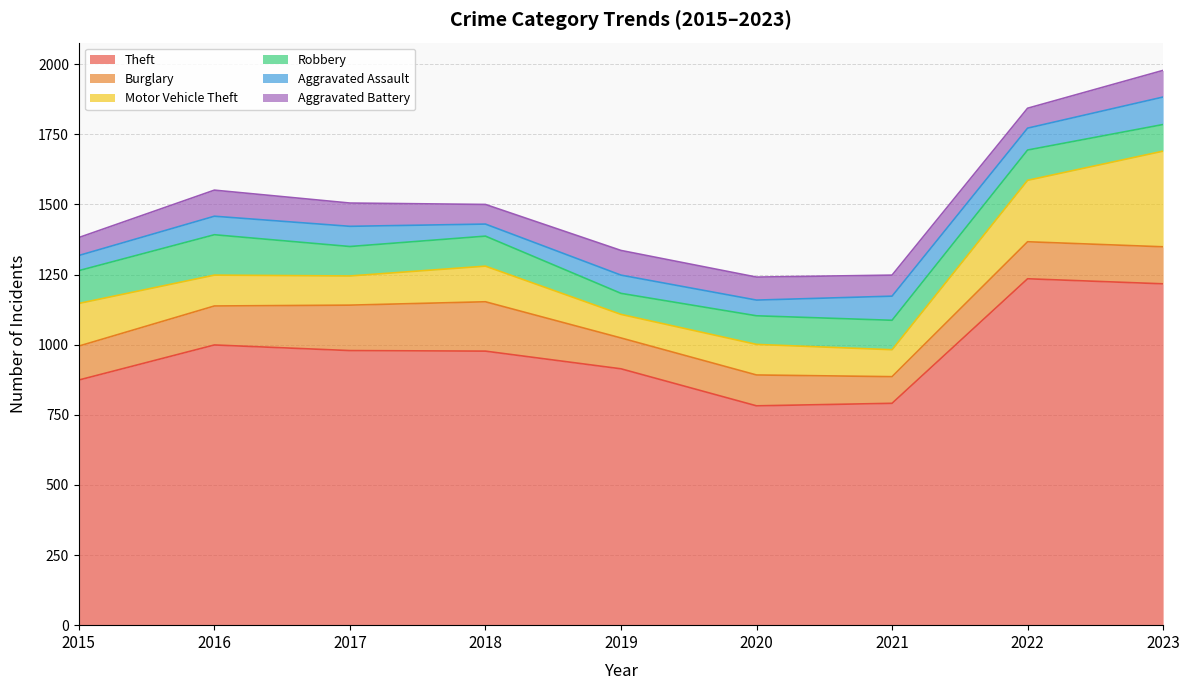

At which category is the sum across all series the highest?

2023